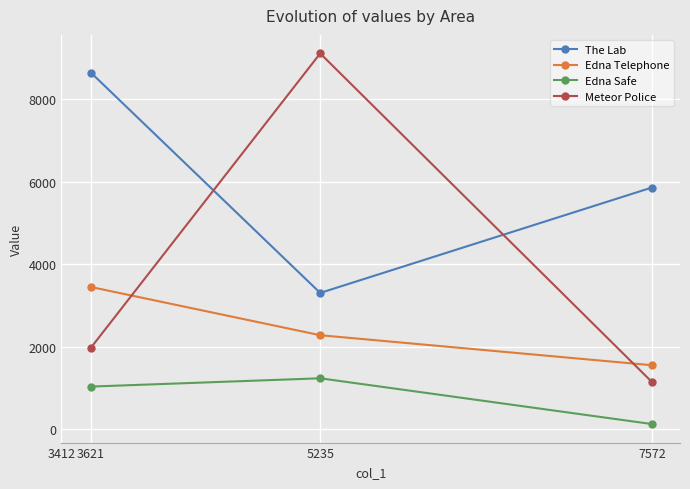

At which category is the sum across all series the highest?

5235